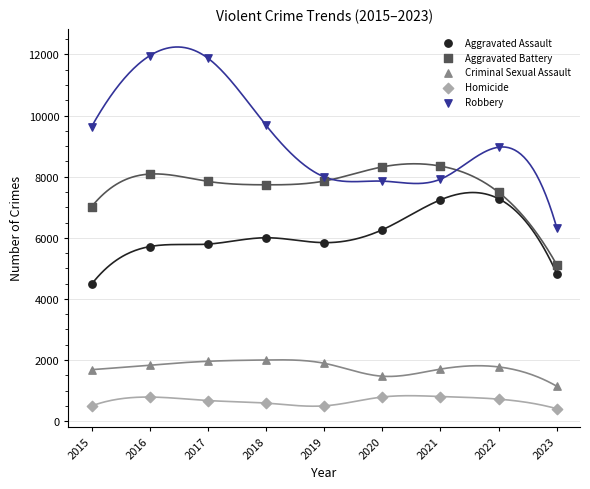

Across all data points, what is the range of Y values (max minus min)?

11554